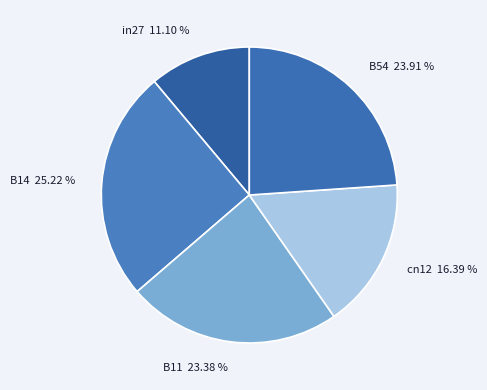

Combined, what portion of the pie is B11 and cn12?

39.8%